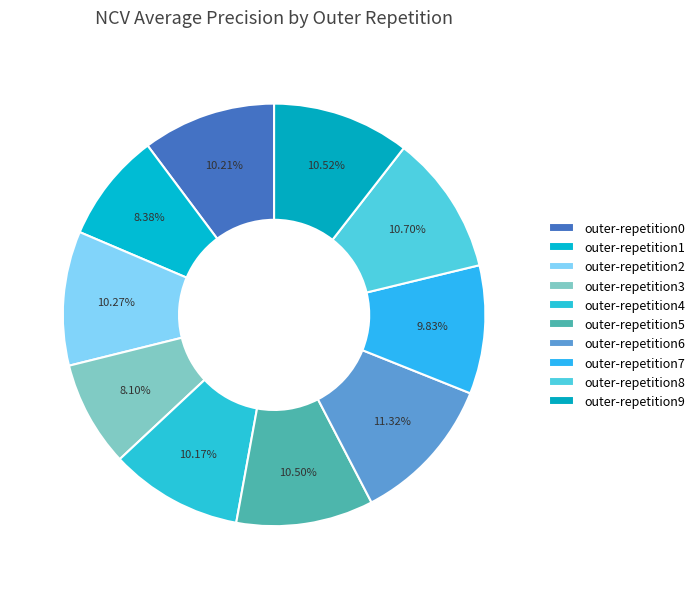

To the nearest percent, what portion does outer-repetition3 represent?

8%